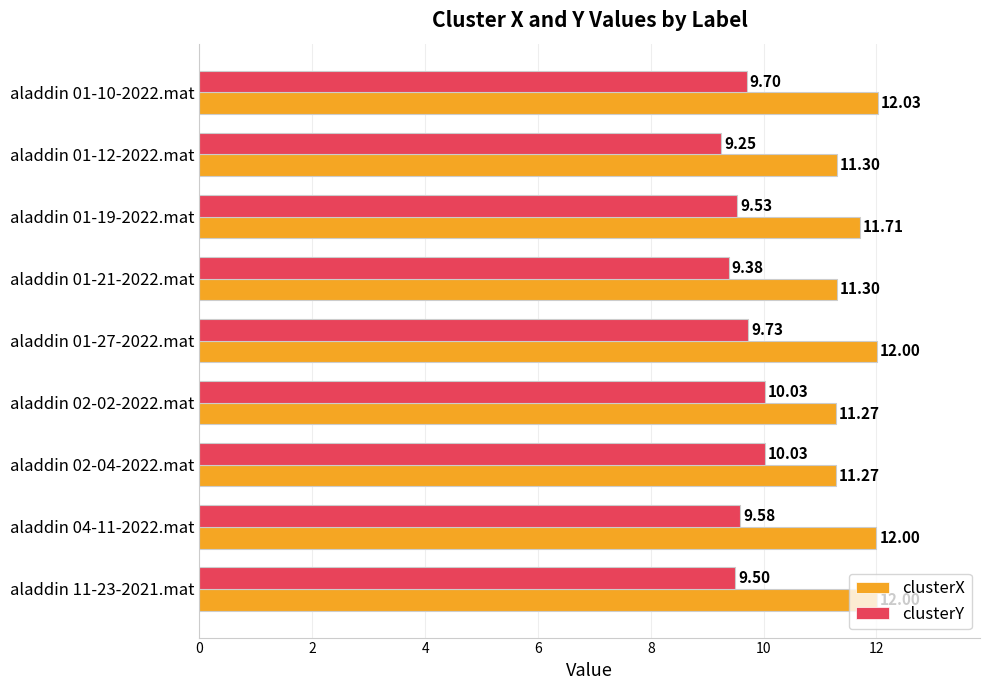

At how many categories does at least one series exceed 10?

9